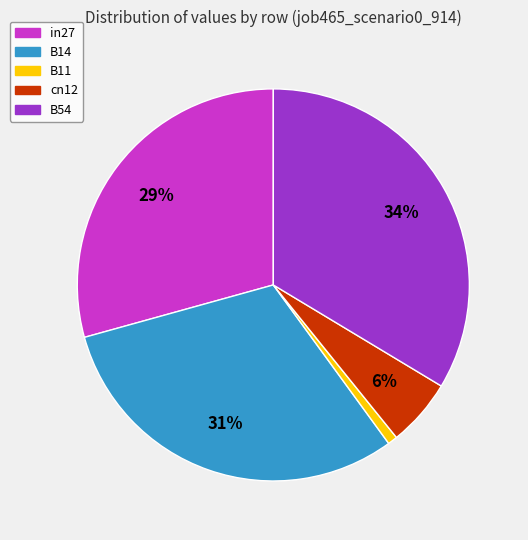

Rank the categories by value from highest to lowest.

B54, B14, in27, cn12, B11